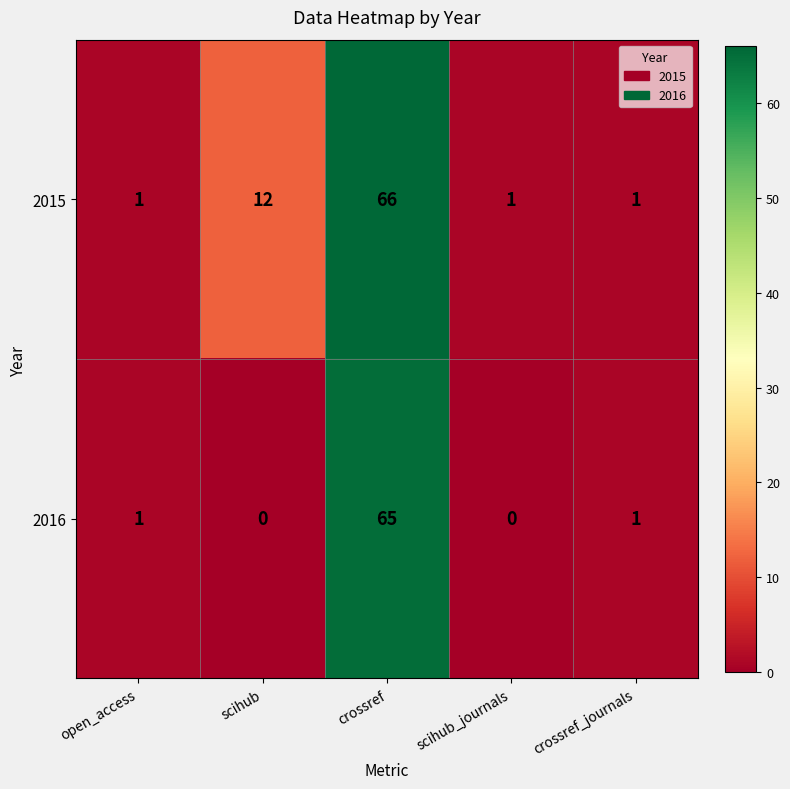

Which series changed the most between crossref and crossref_journals?

2015